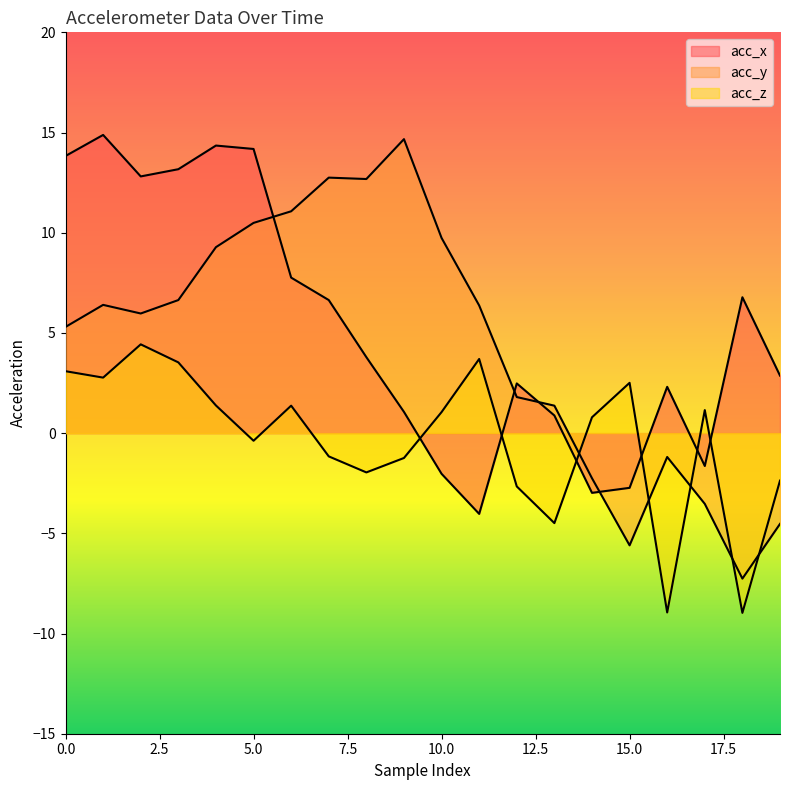

What is the difference between the maximum and minimum values in the acc_x series?

18.9